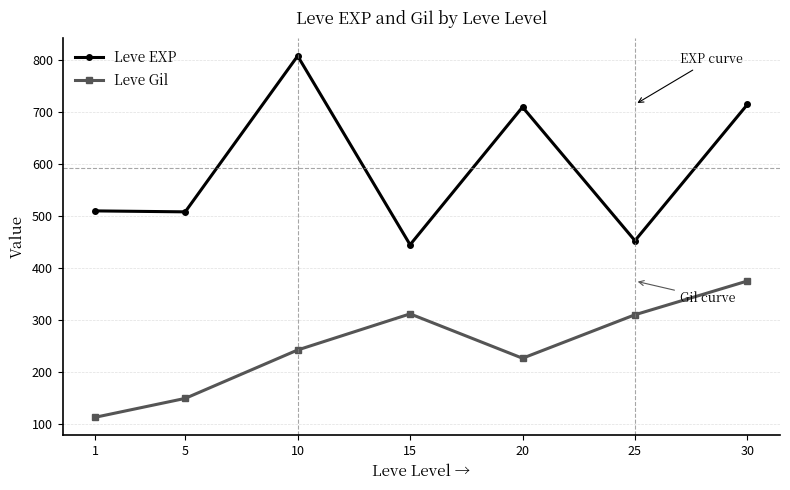

Between 1 and 15, which series saw the biggest shift?

Leve Gil